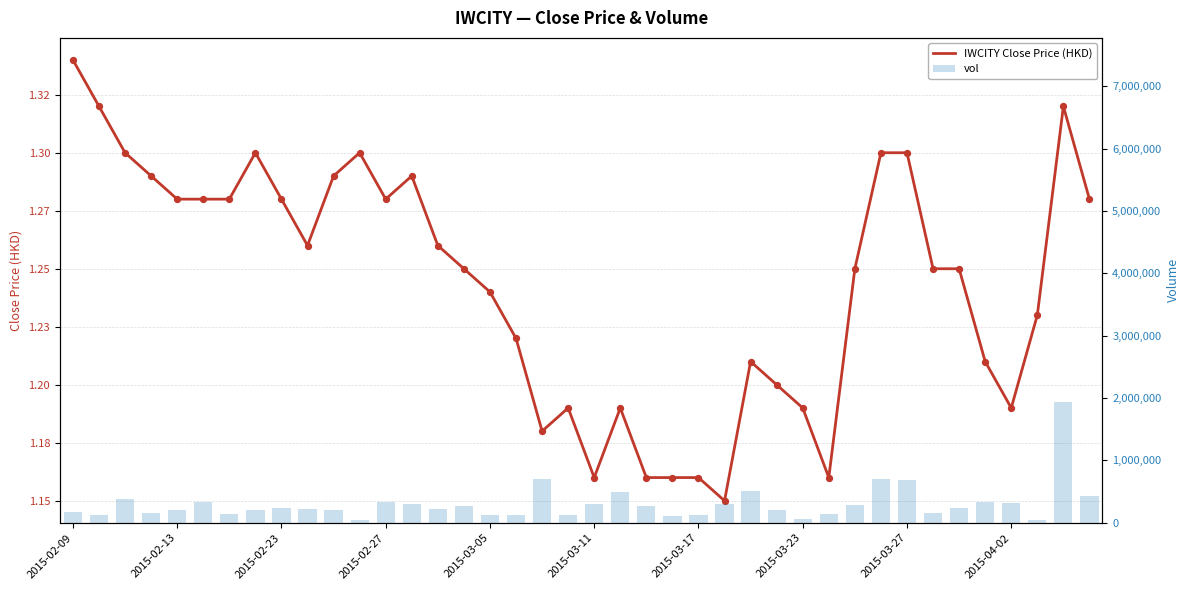

Which series reaches the minimum Y coordinate?

IWCITY Close Price (HKD)